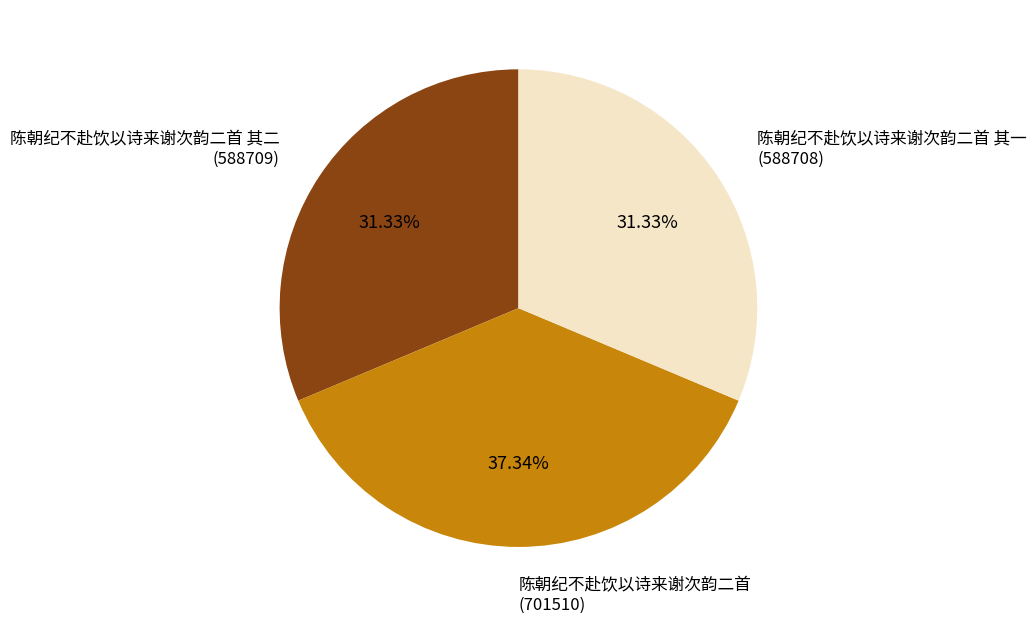

Is there a majority slice in this chart?

No